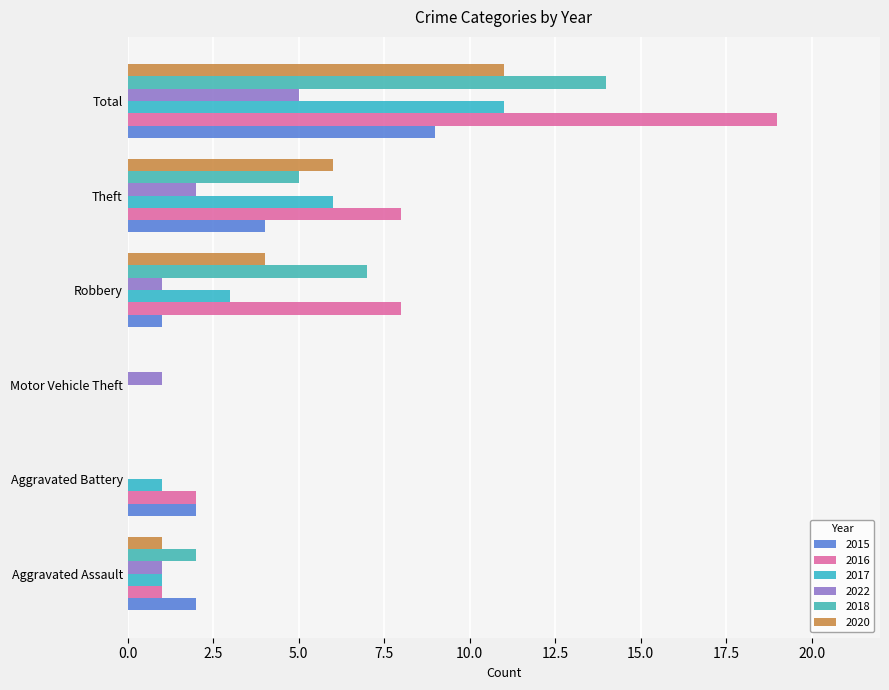

What is the value of the 2018 bar at the 5th from the left?

5